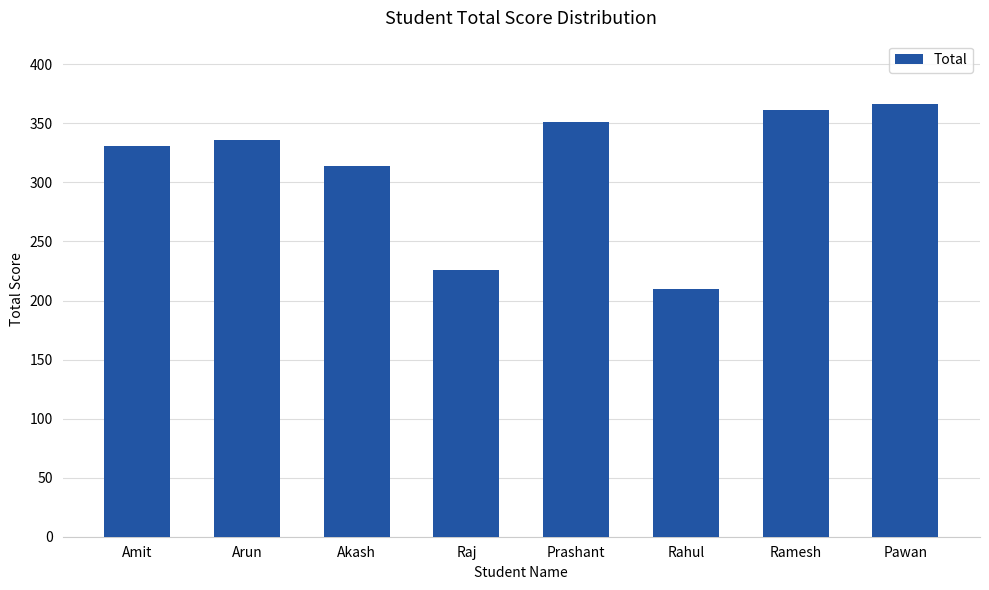

Rank the categories by value from highest to lowest.

Pawan, Ramesh, Prashant, Arun, Amit, Akash, Raj, Rahul